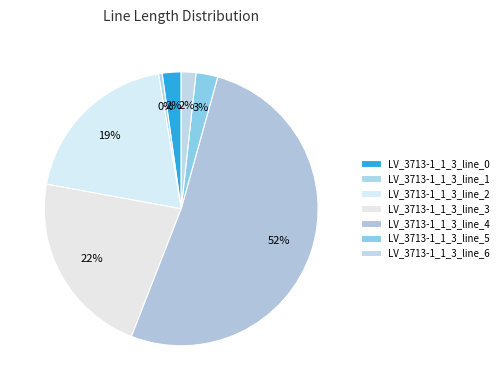

The LV_3713-1_1_3_line_6 slice represents 1% of the pie. True or false?

False